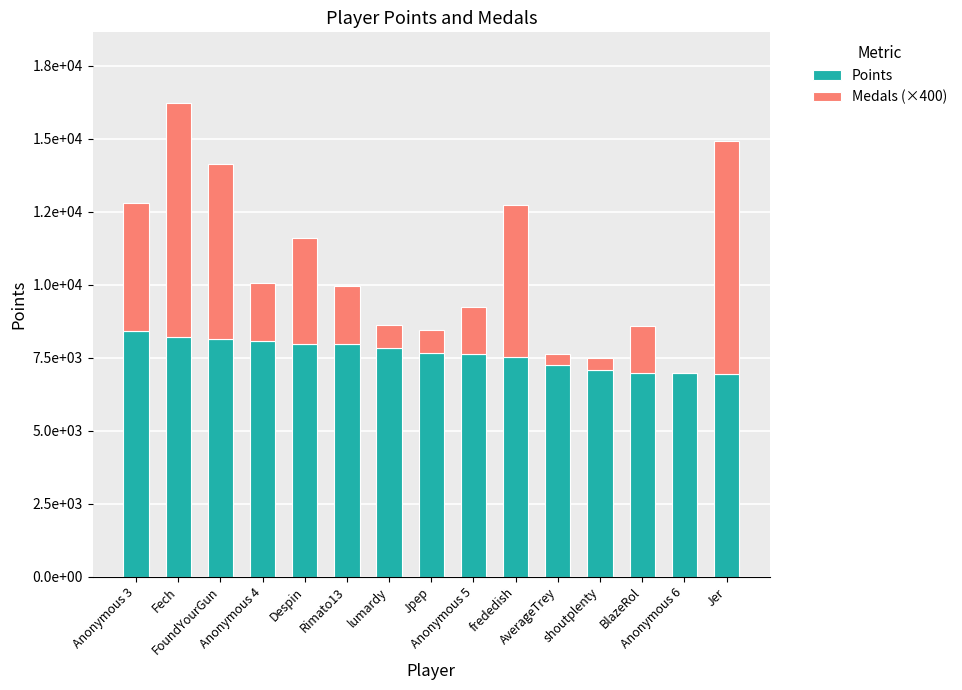

What are all the series names shown in the legend?

Points, Medals (×400)